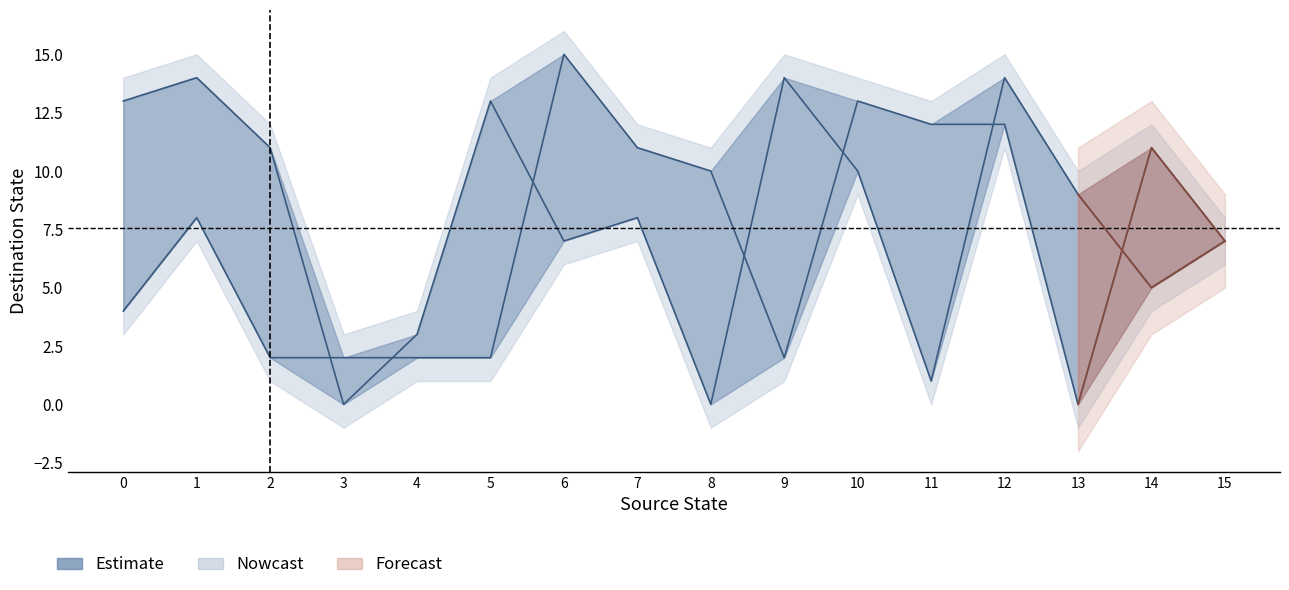

True or false: output_symbol has more than 2 interior local peaks.

True